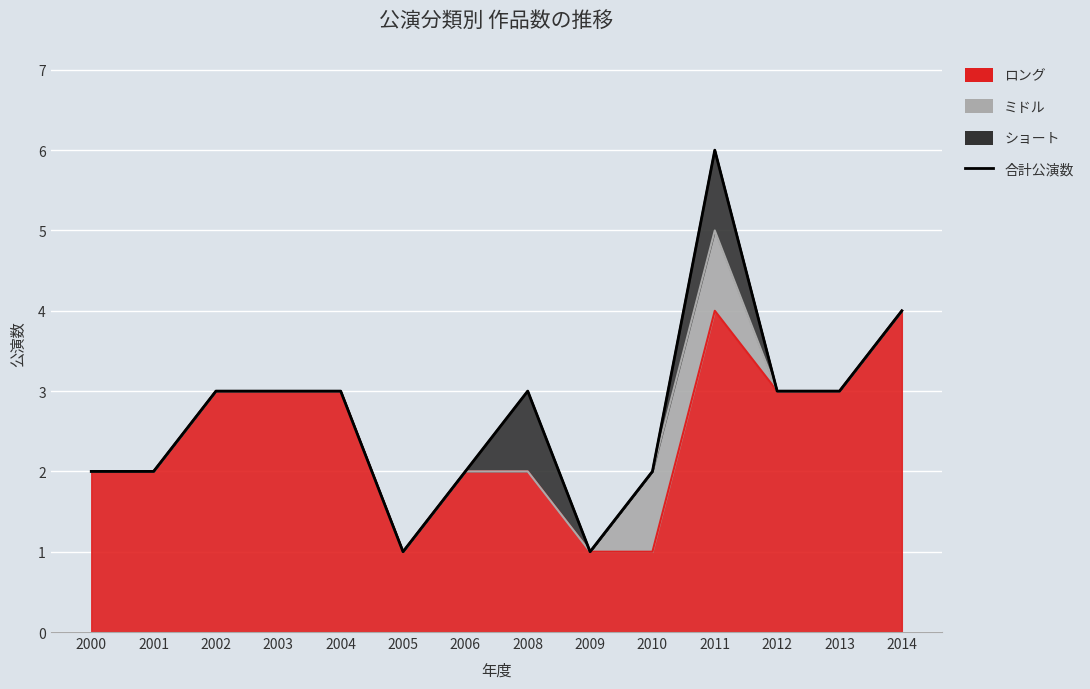

Between 2000 and 2003, which is larger?

2003